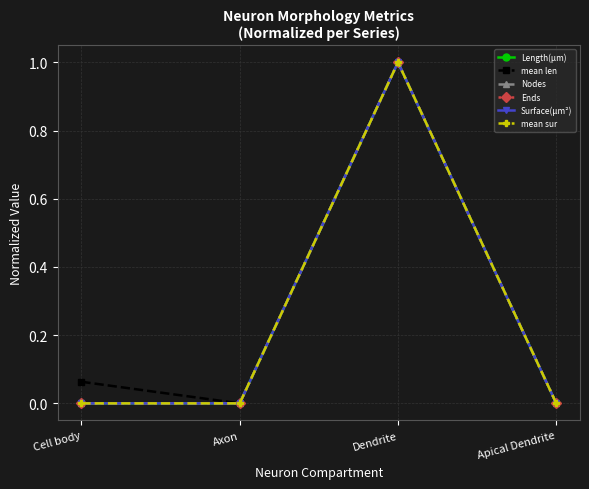

Reading left to right, extract all data points from this chart.

Length(µm): Cell body=0.0	Axon=0.0	Dendrite=1.0	Apical Dendrite=0.0
mean len: Cell body=0.1	Axon=0.0	Dendrite=1.0	Apical Dendrite=0.0
Nodes: Cell body=0.0	Axon=0.0	Dendrite=1.0	Apical Dendrite=0.0
Ends: Cell body=0.0	Axon=0.0	Dendrite=1.0	Apical Dendrite=0.0
Surface(µm²): Cell body=0.0	Axon=0.0	Dendrite=1.0	Apical Dendrite=0.0
mean sur: Cell body=0.0	Axon=0.0	Dendrite=1.0	Apical Dendrite=0.0